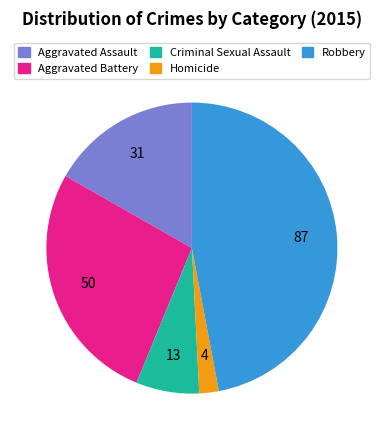

Do Aggravated Battery and Aggravated Assault together represent more than half of the pie?

No